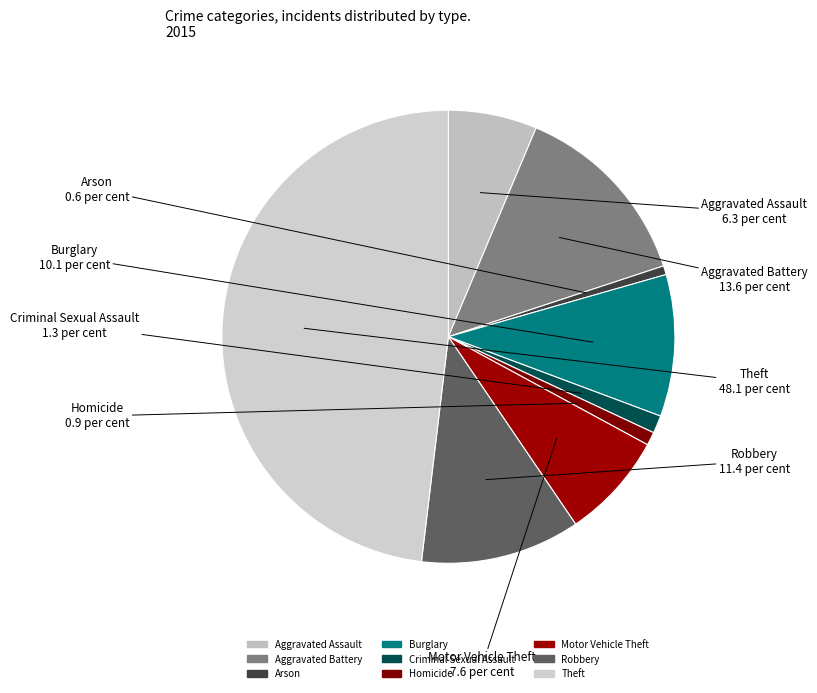

Which slice is the smallest?

Arson